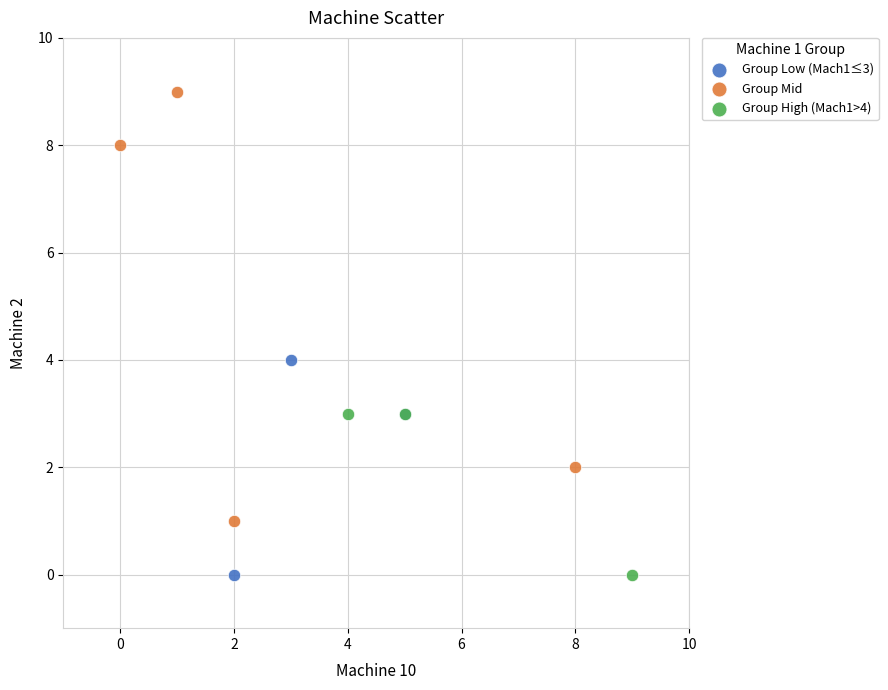

Which series reaches the maximum Y coordinate?

Group Mid